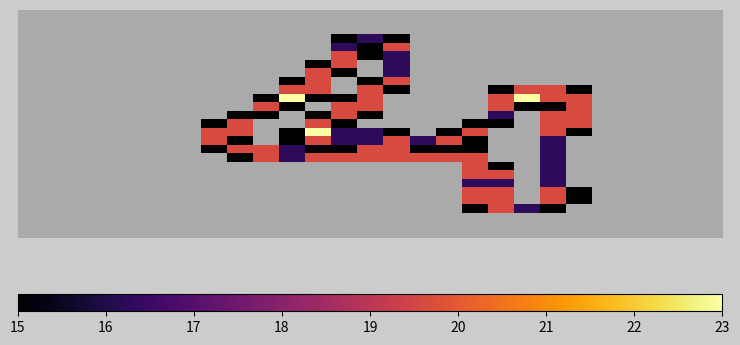

At which category does the chart reach its peak across all series?

10